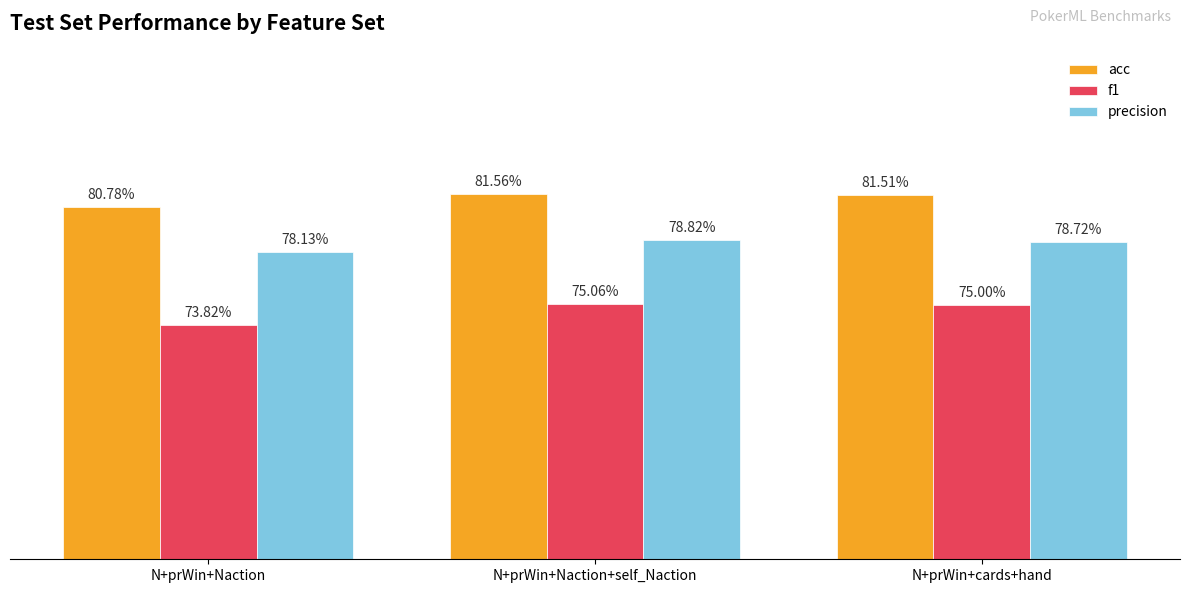

At which label does precision reach its minimum?

N+prWin+Naction